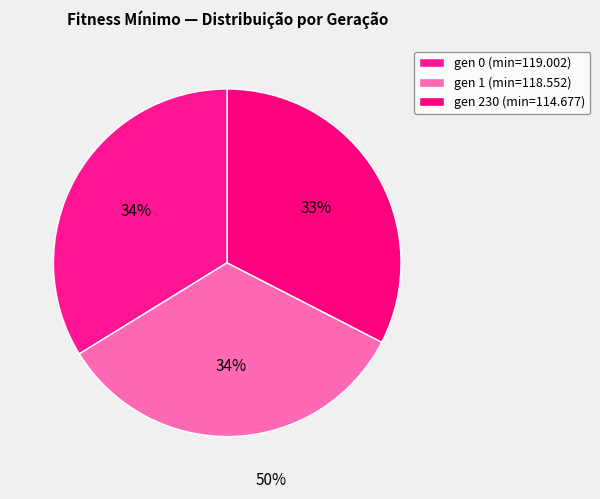

How many segments does this pie chart have?

3